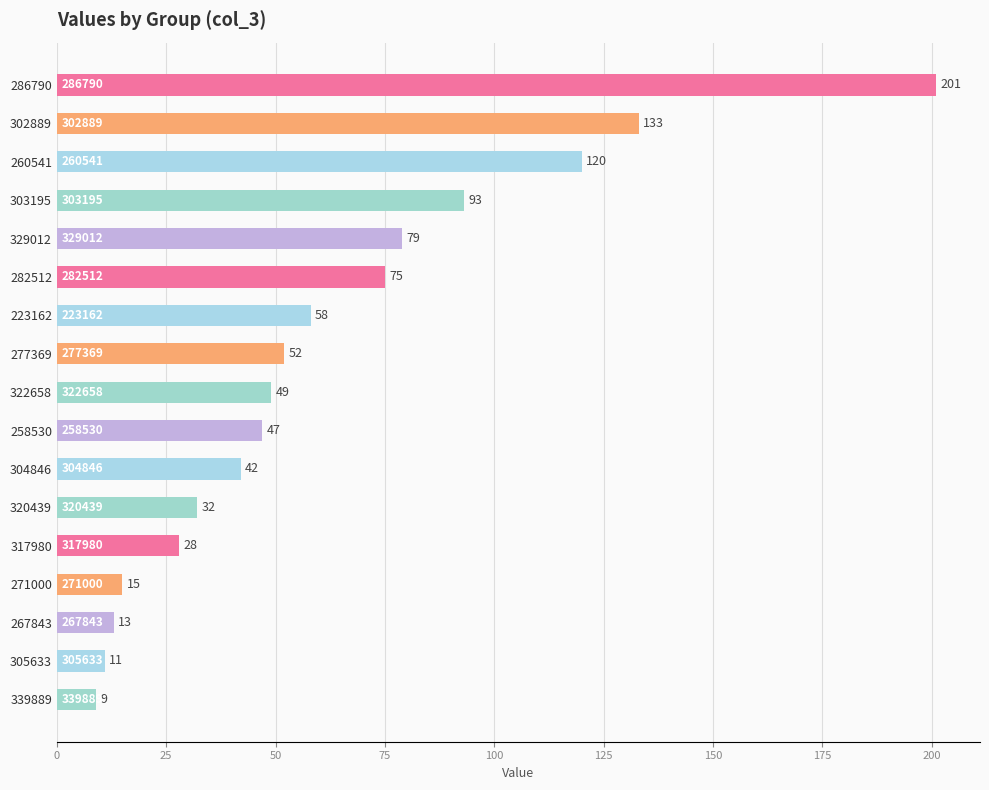

Is it true that the value at 267843 is 13?

True